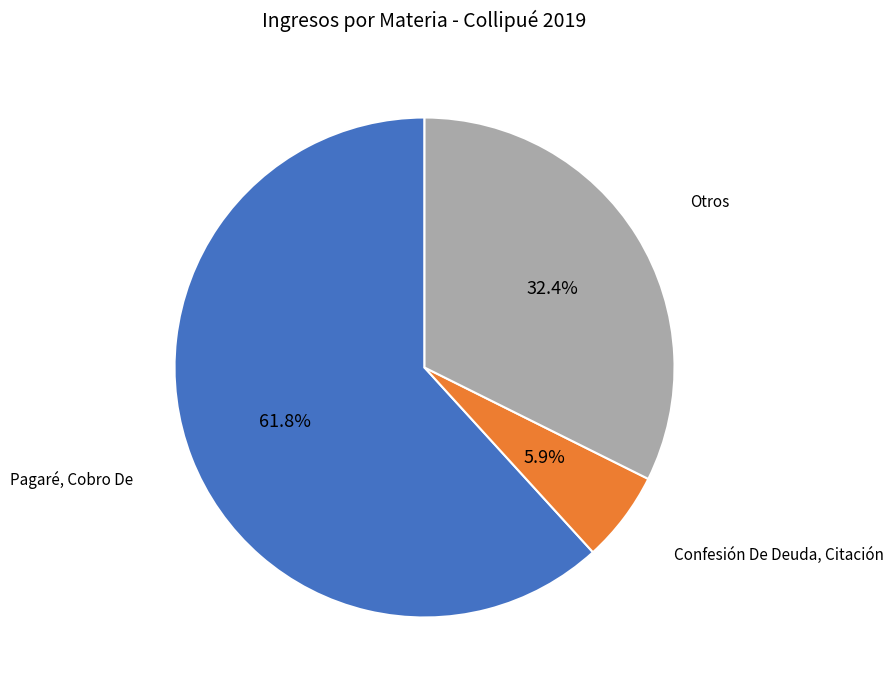

Combined, what portion of the pie is Confesión De Deuda, Citación and Pagaré, Cobro De?

67.6%